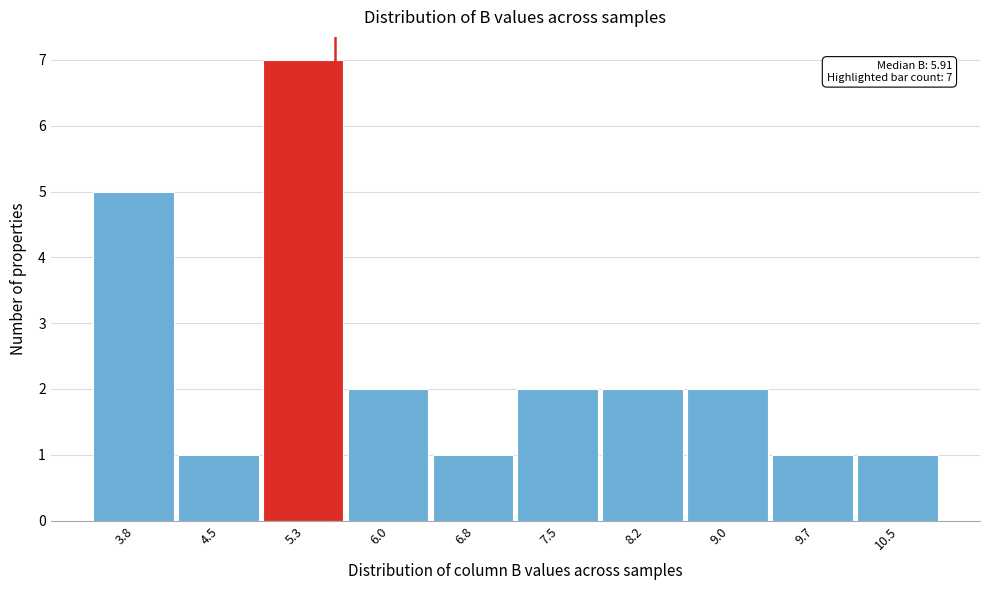

Reading right to left, transcribe all the data shown in this chart.

1	1	2	2	2	1	2	7	1	5